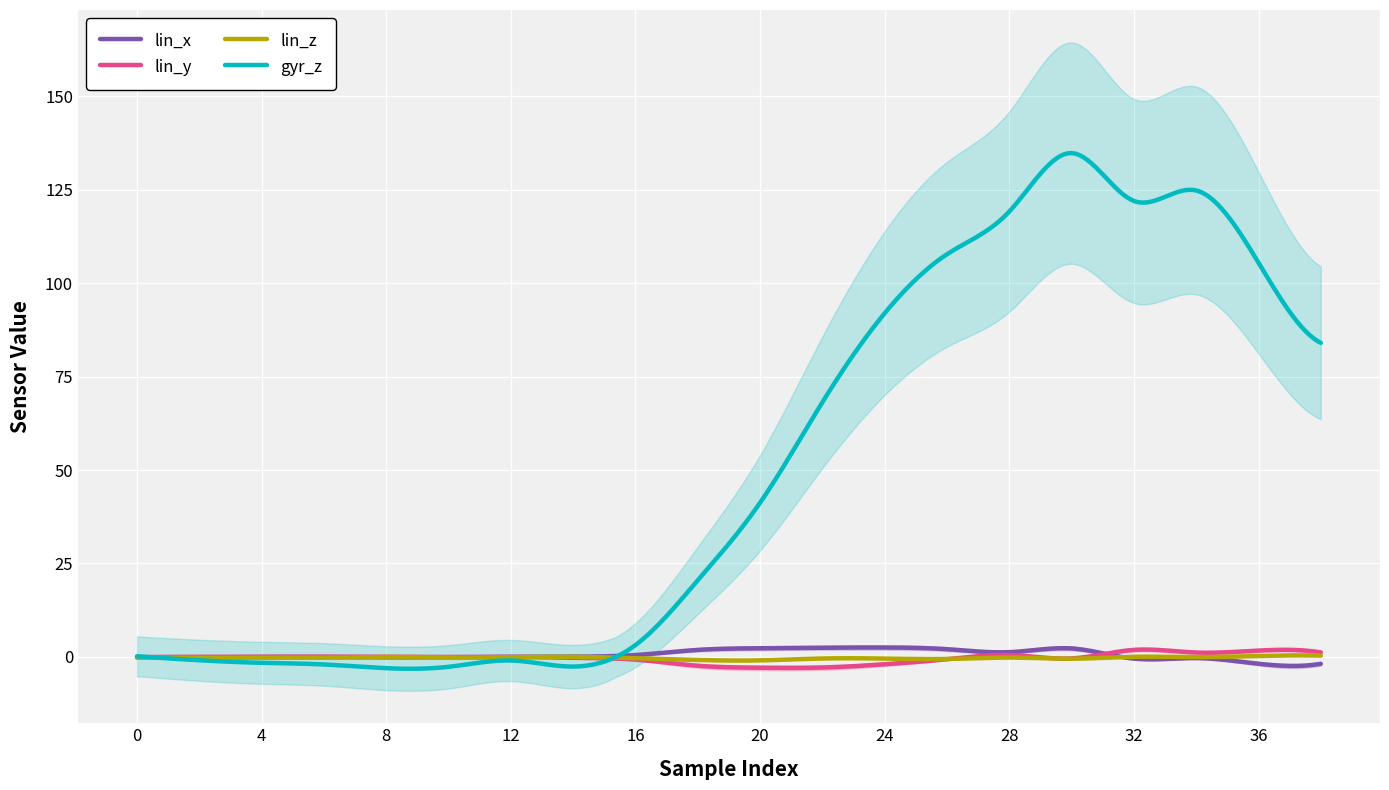

What is the sum of all lin_y values?

-86.1